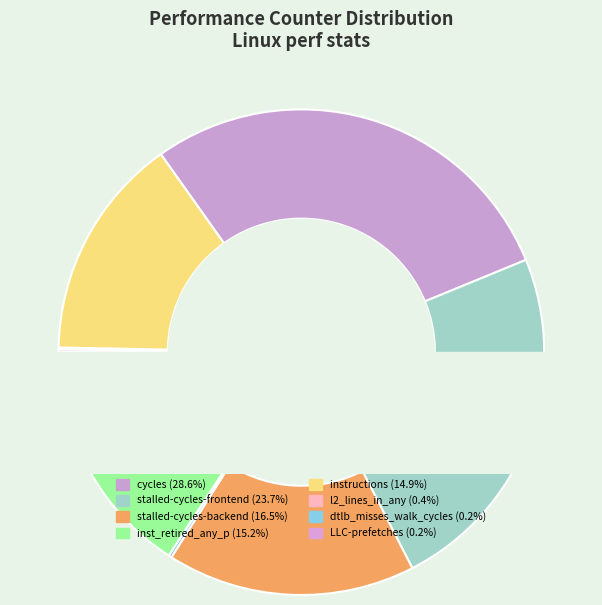

How much of the chart is everything except dtlb_misses_walk_cycles?

99.8%